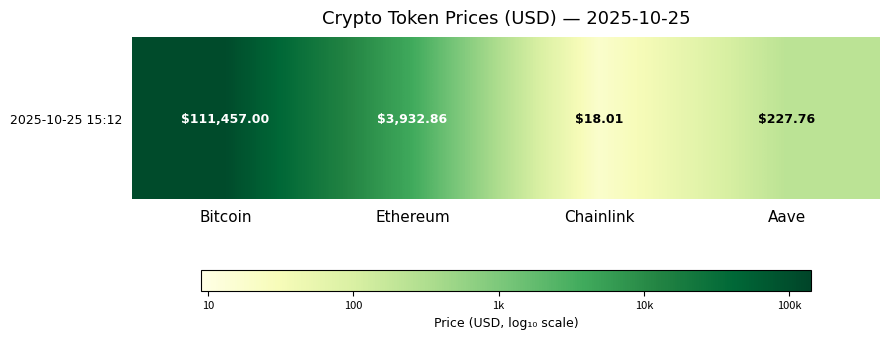

What is the difference between the values at Aave and Ethereum?

1.2